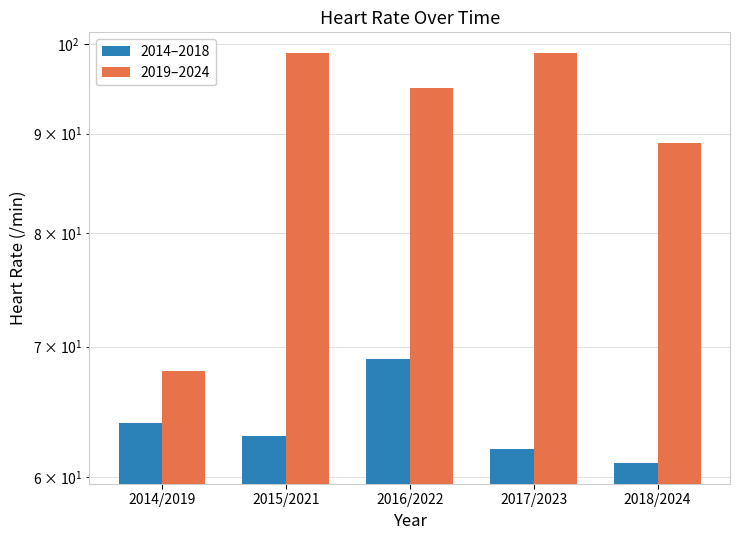

Read the 2014–2018 value at 2018/2024.

61